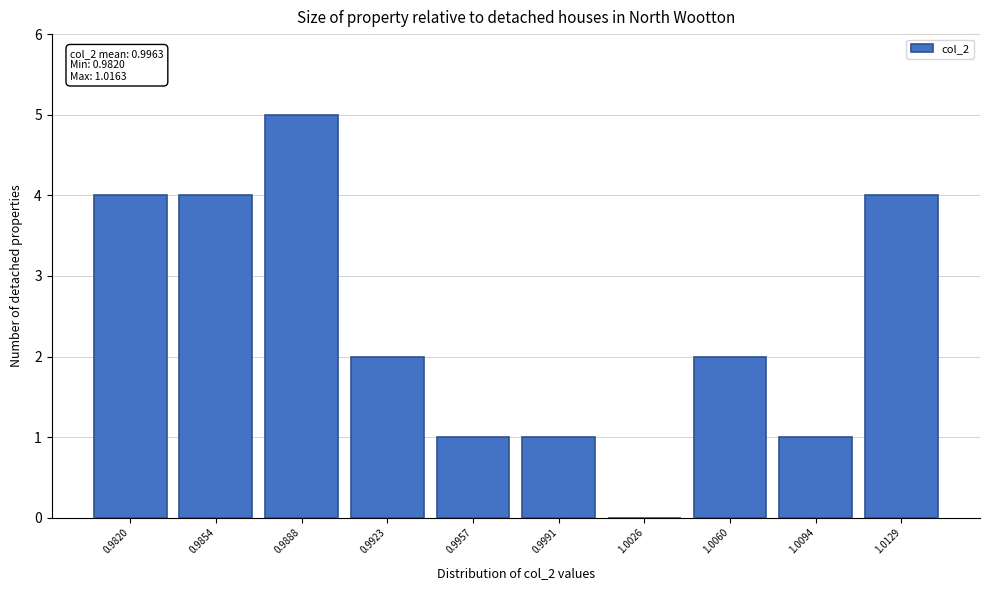

Reading left to right, what are all the values shown in this chart?

0.9820=4	0.9854=4	0.9888=5	0.9923=2	0.9957=1	0.9991=1	1.0026=0	1.0060=2	1.0094=1	1.0129=4